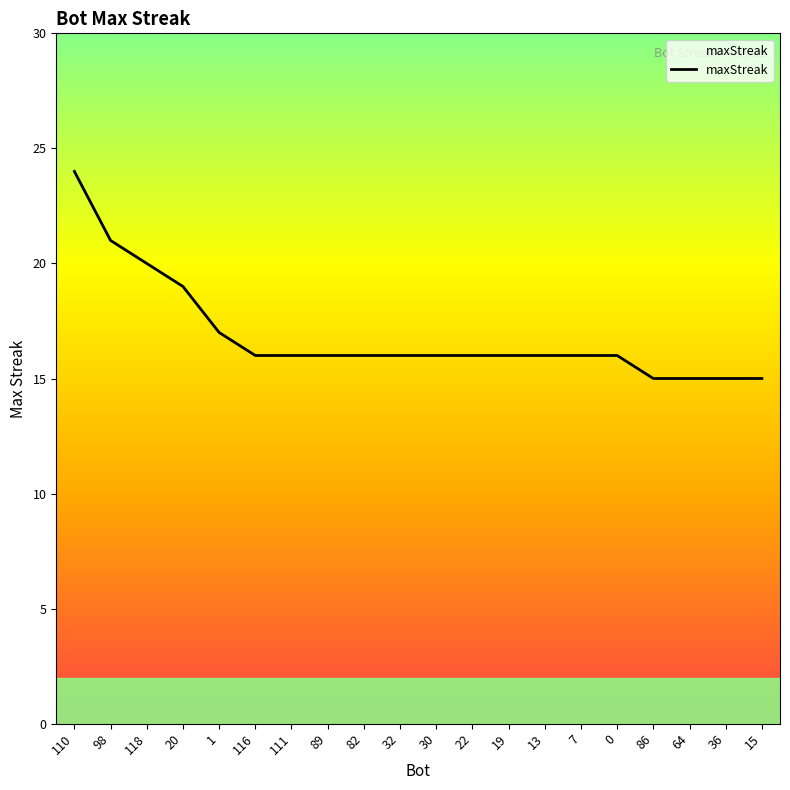

Reading left to right, list all the values displayed in this chart.

110=24	98=21	118=20	20=19	1=17	116=16	111=16	89=16	82=16	32=16	30=16	22=16	19=16	13=16	7=16	0=16	86=15	64=15	36=15	15=15